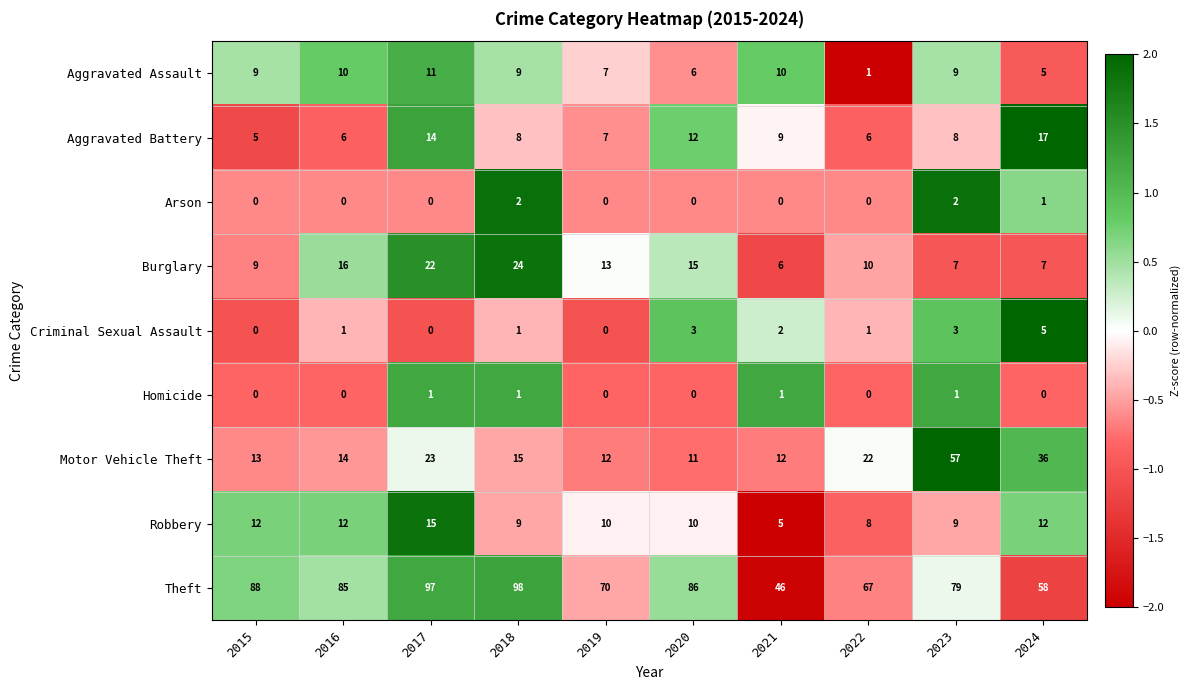

Rank the categories by Theft value from lowest to highest.

2021, 2024, 2022, 2019, 2023, 2016, 2020, 2015, 2017, 2018